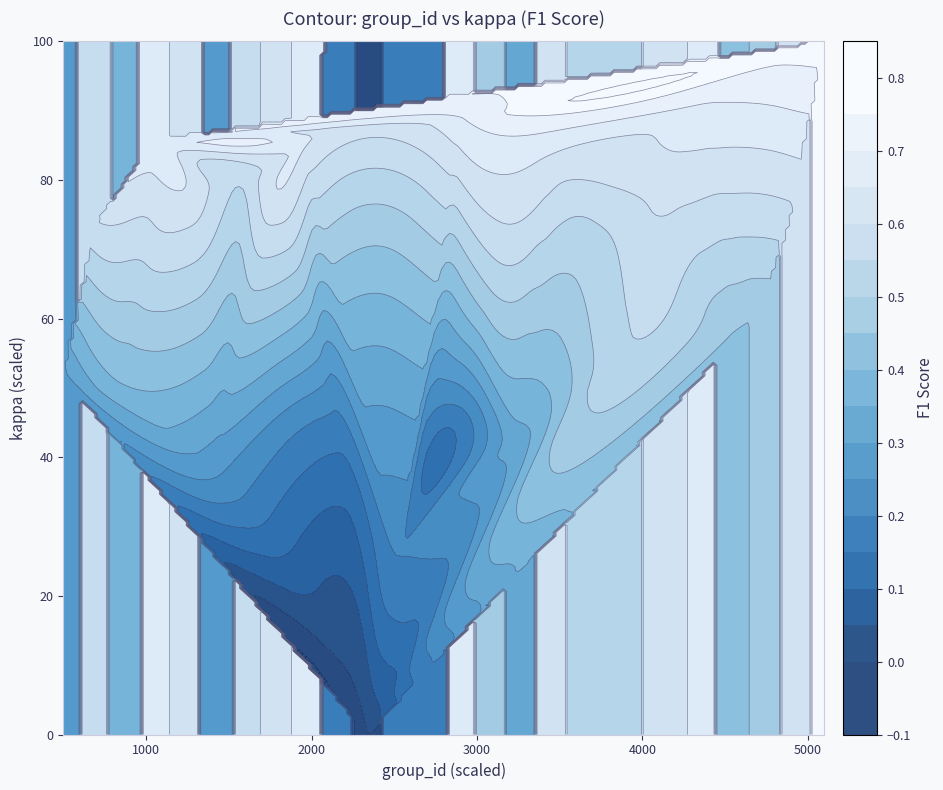

What is the sum of all values?

1600.3